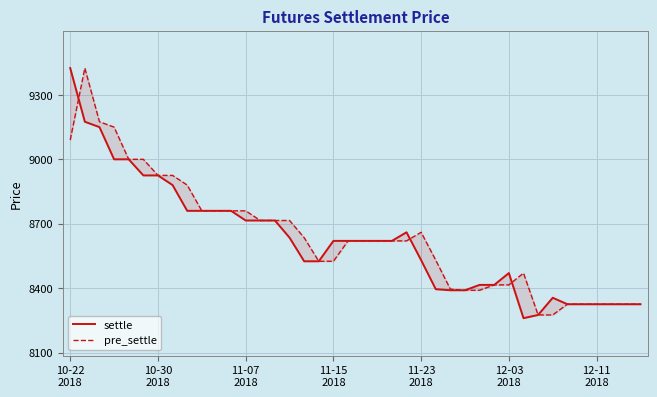

The pre_settle series shows 8715 at 15. True or false?

True